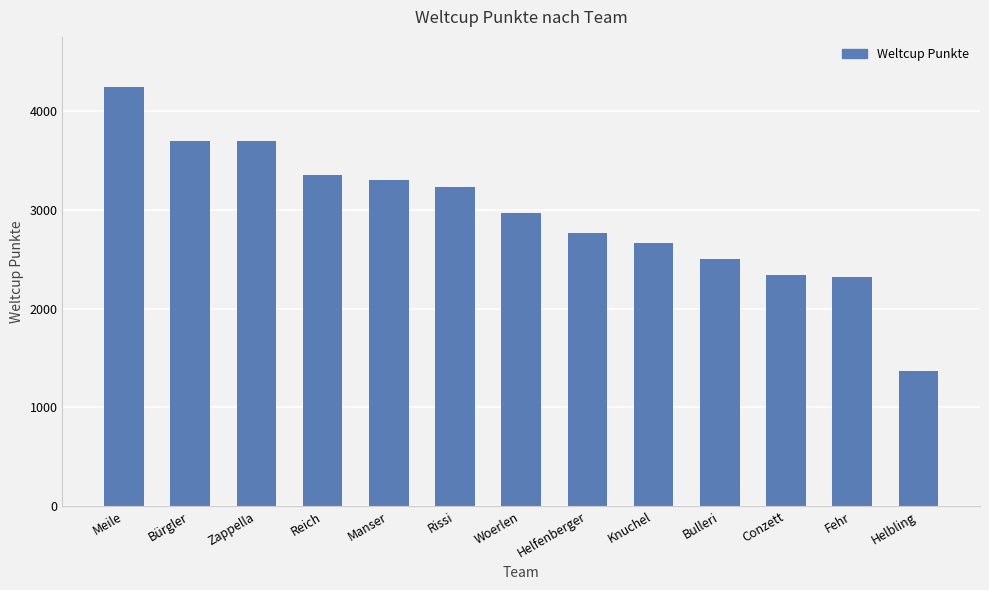

True or false: the data shows 5769 at Rissi.

False